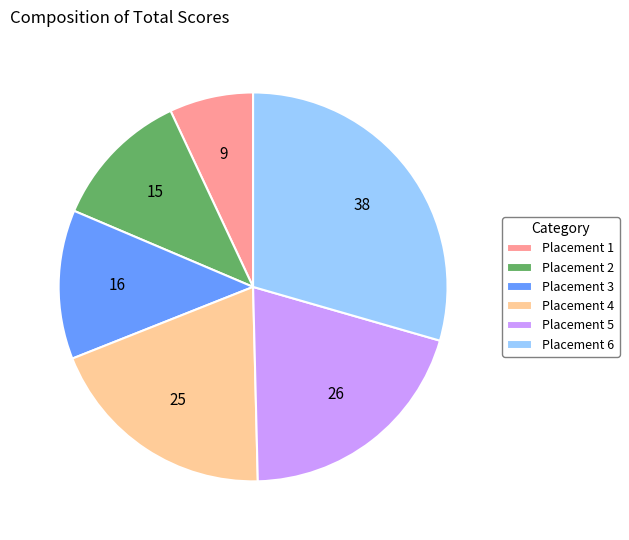

How many slices are in this pie chart?

6